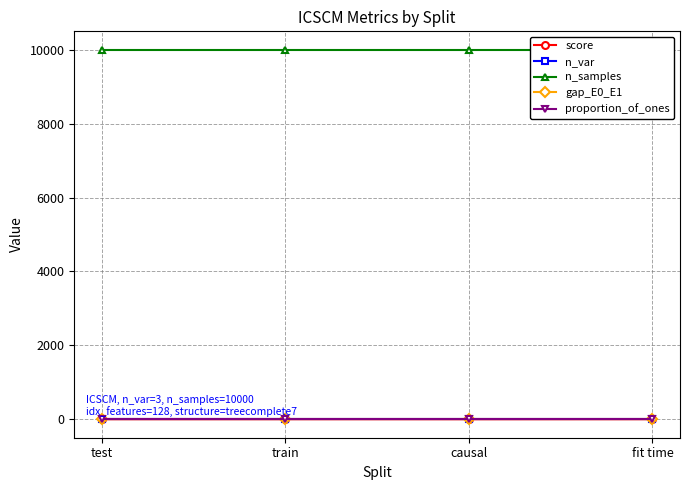

True or false: n_samples and n_var intersect in this chart.

False